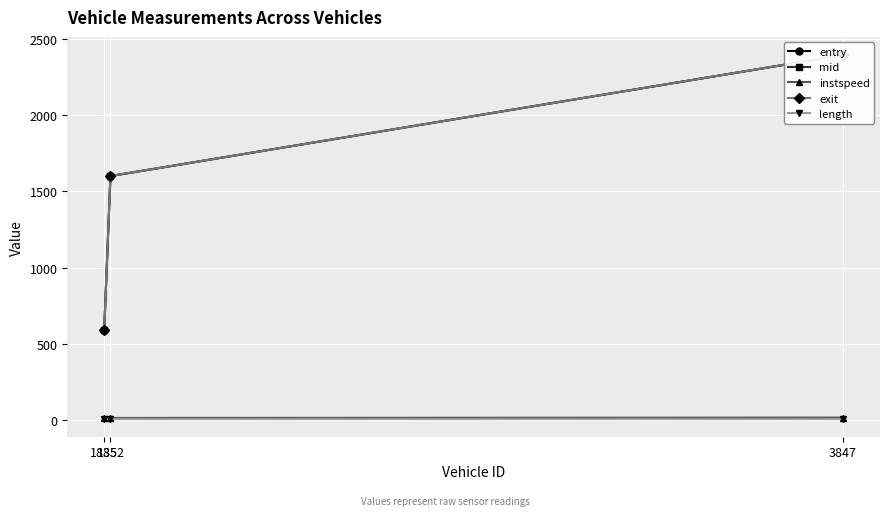

What is the value of the entry point at the 3rd from the left?

2394.1